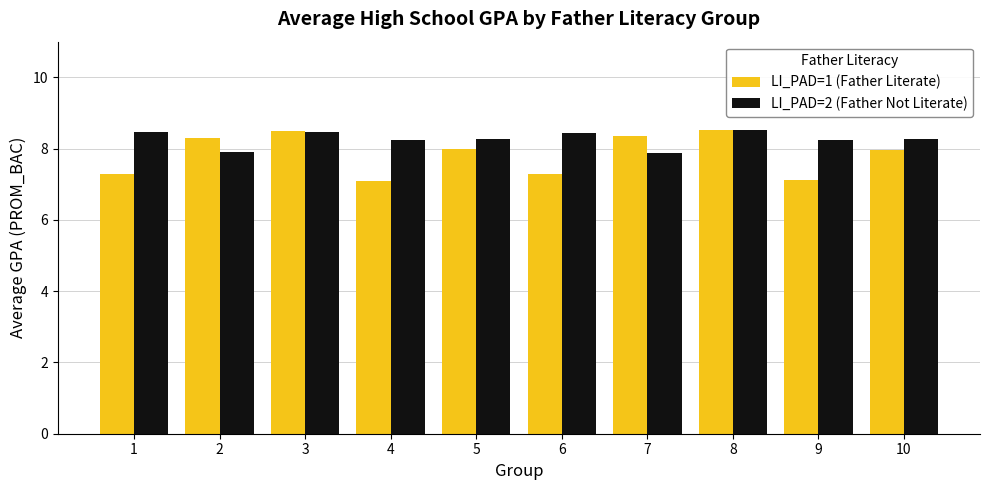

Which series has the largest range (max minus min)?

LI_PAD=1 (Father Literate)